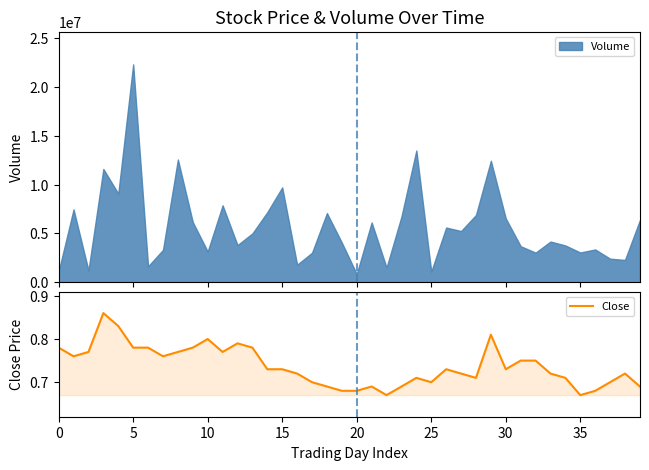

The value at 14 is 0.7. True or false?

True